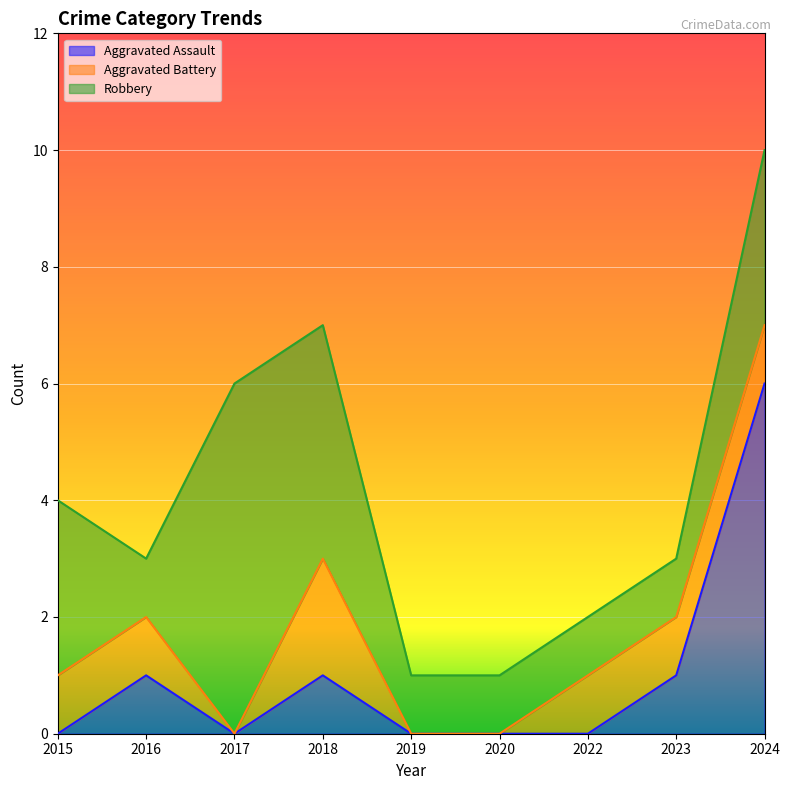

Which series changed the most between 2016 and 2024?

Aggravated Assault